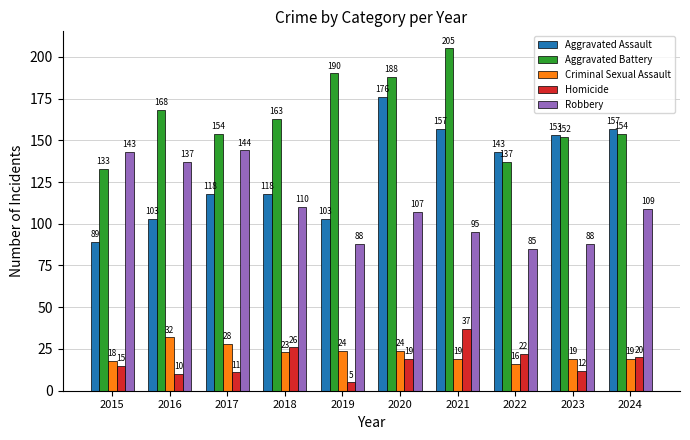

What is the average value of the Aggravated Assault series?

132